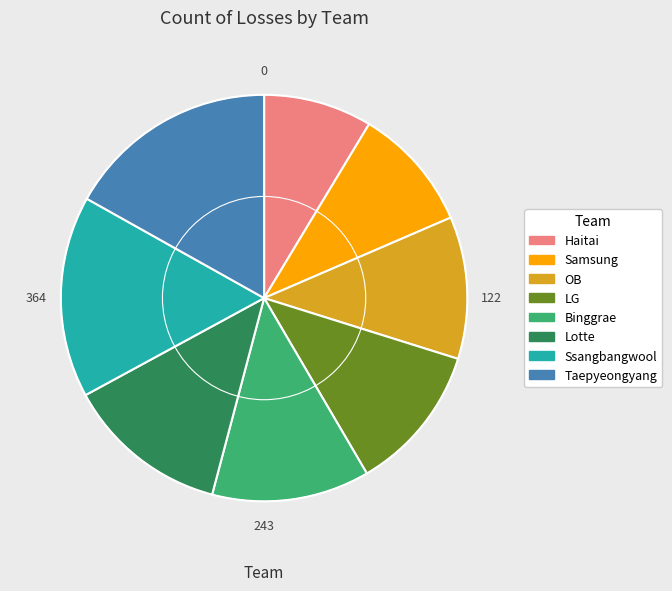

The Haitai slice represents 9% of the pie. True or false?

True